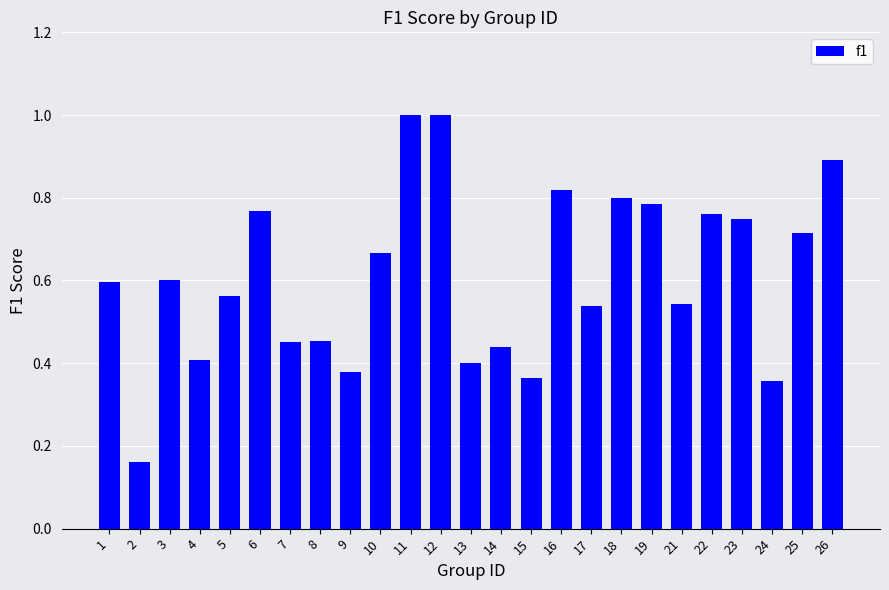

The chart shows a value of 0.3 at 21. True or false?

False